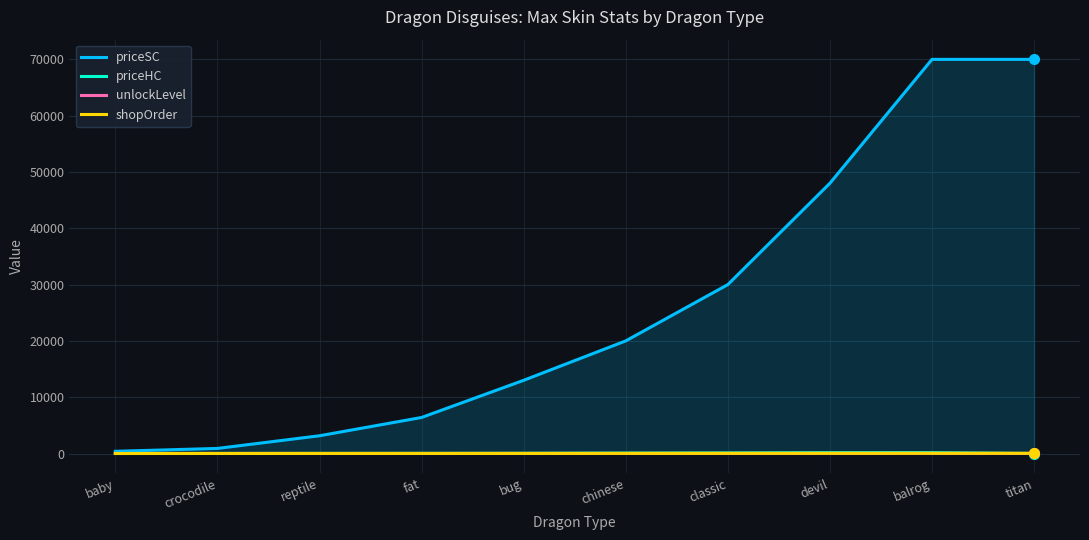

How many series are shown in this chart?

4